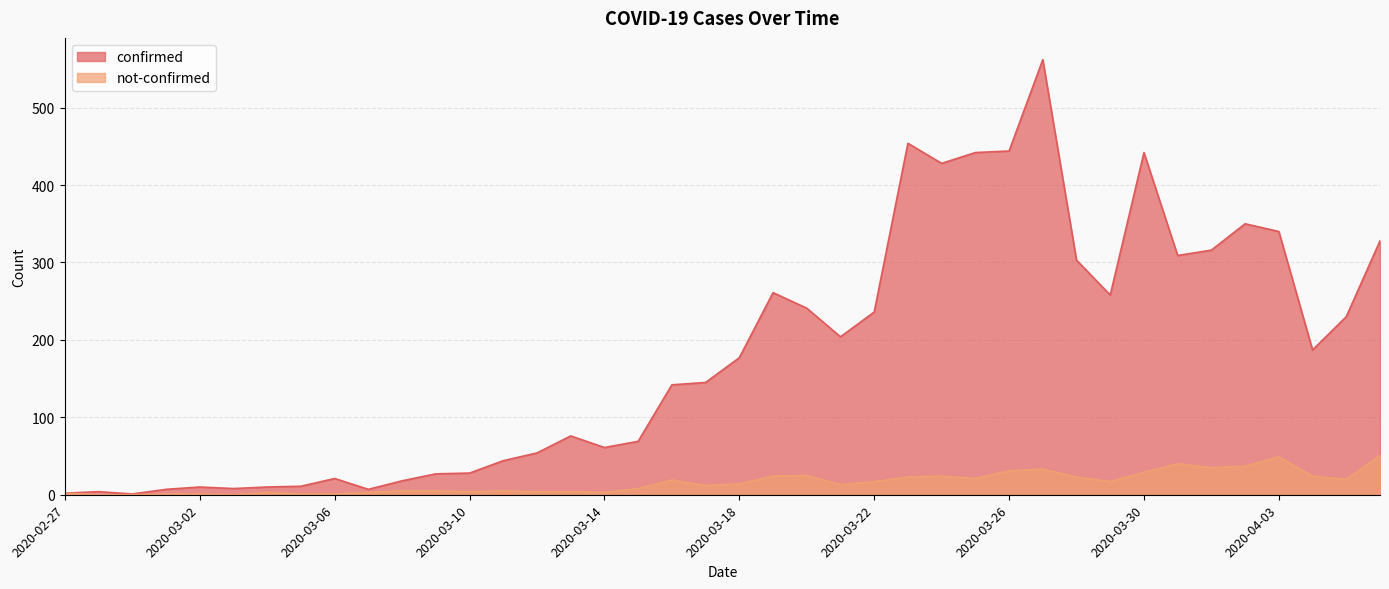

At which label is confirmed closest to 281?

2020-03-19